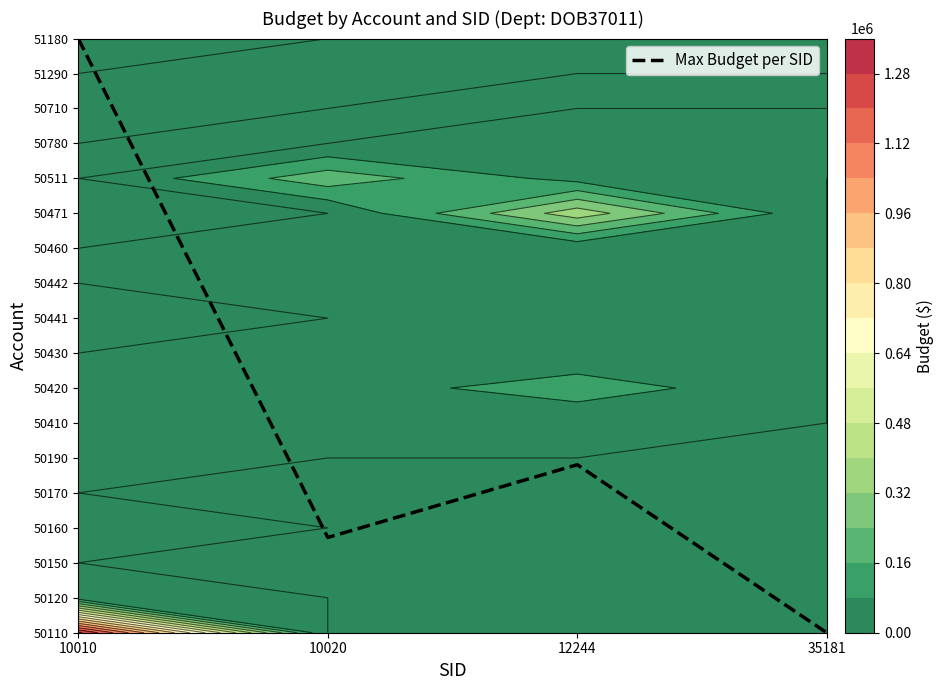

List the labels in order of value, largest first.

10010, 12244, 10020, 35181